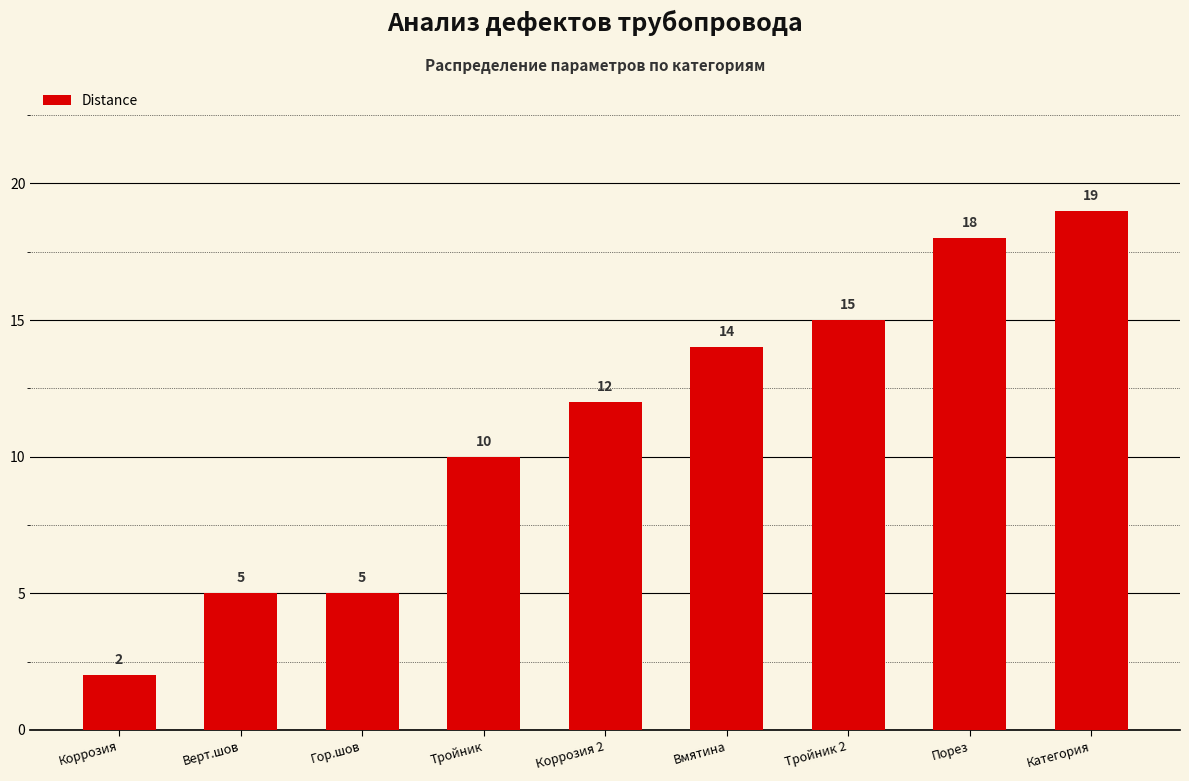

What is the label of the 7th bar from the left?

Тройник 2